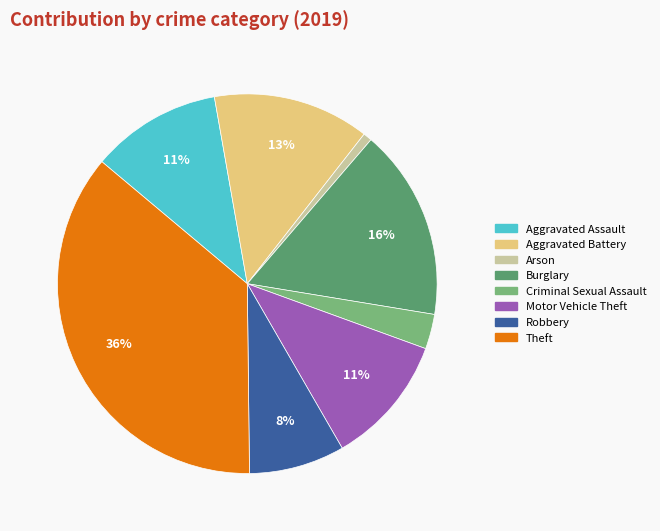

To the nearest percent, what is the average slice percentage?

12%